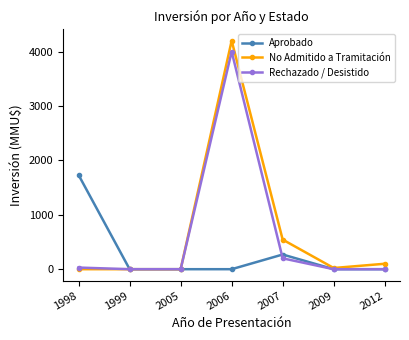

What is the greatest value displayed?

4200